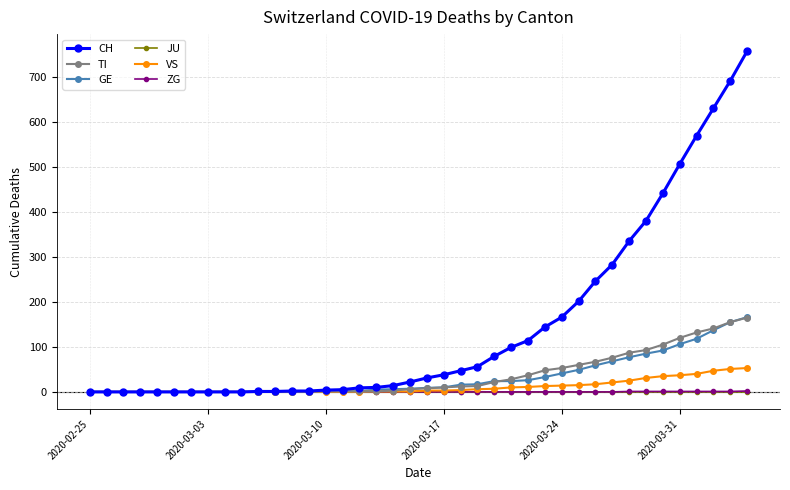

What is the greatest value displayed?

757